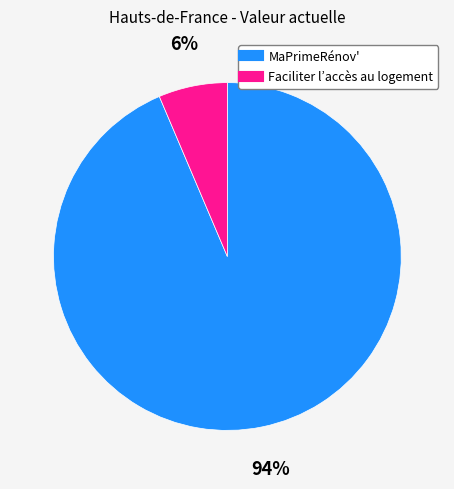

Is it true that Faciliter l’accès au logement is 6% of the pie?

True